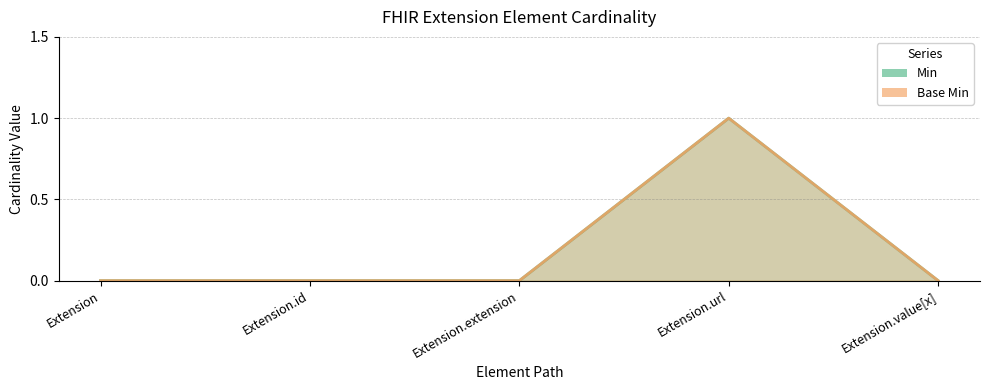

True or false: Base Min and Min intersect in this chart.

False